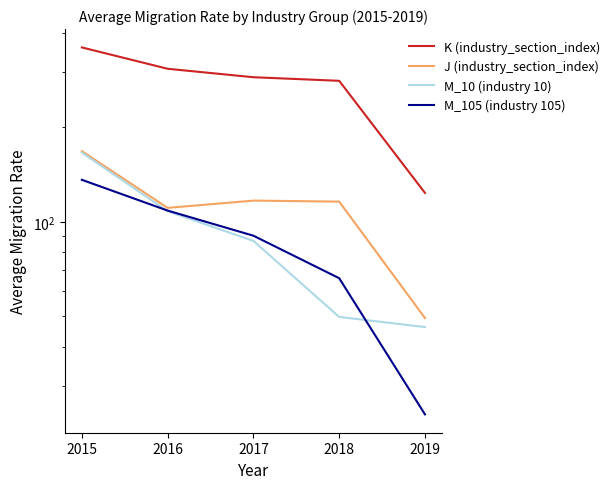

Count the number of data series in this chart.

4